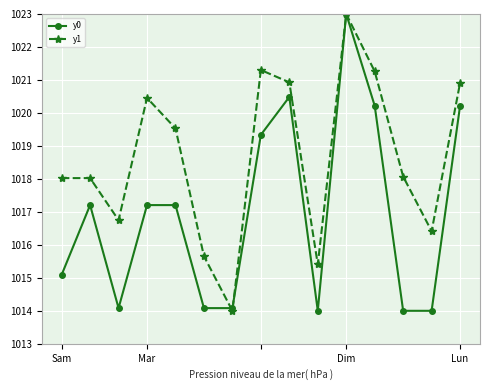

What is the minimum value for y0?

1014.0